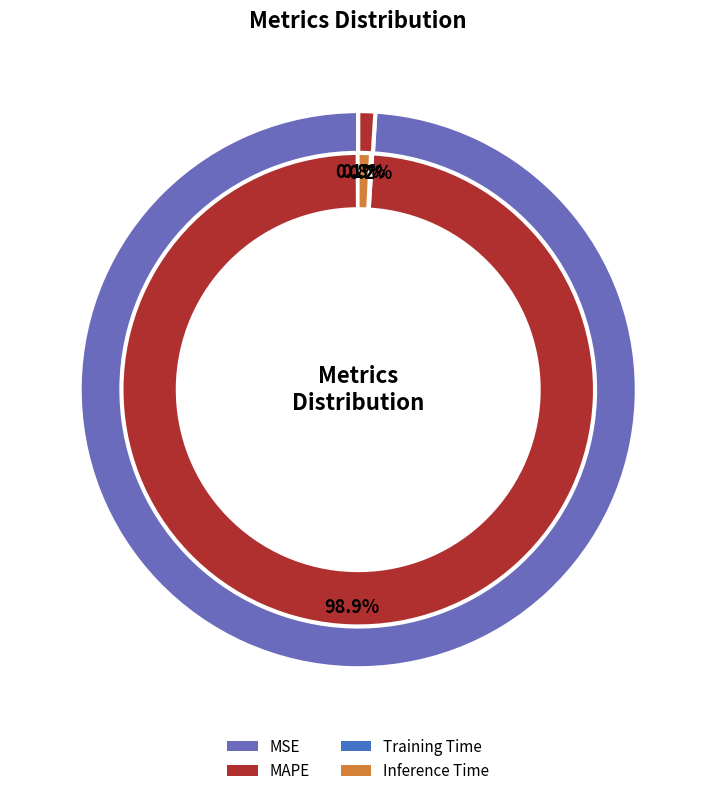

What percentage is NOT represented by Inference Time?

99.2%